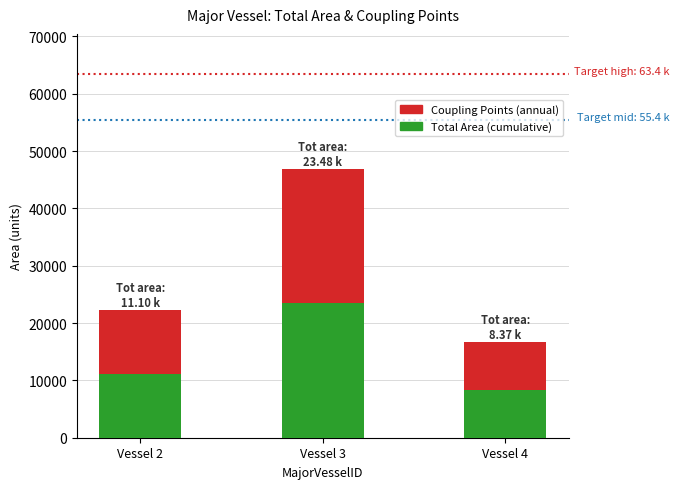

List the labels in order of Total Area (cumulative) value, largest first.

Vessel 3, Vessel 2, Vessel 4